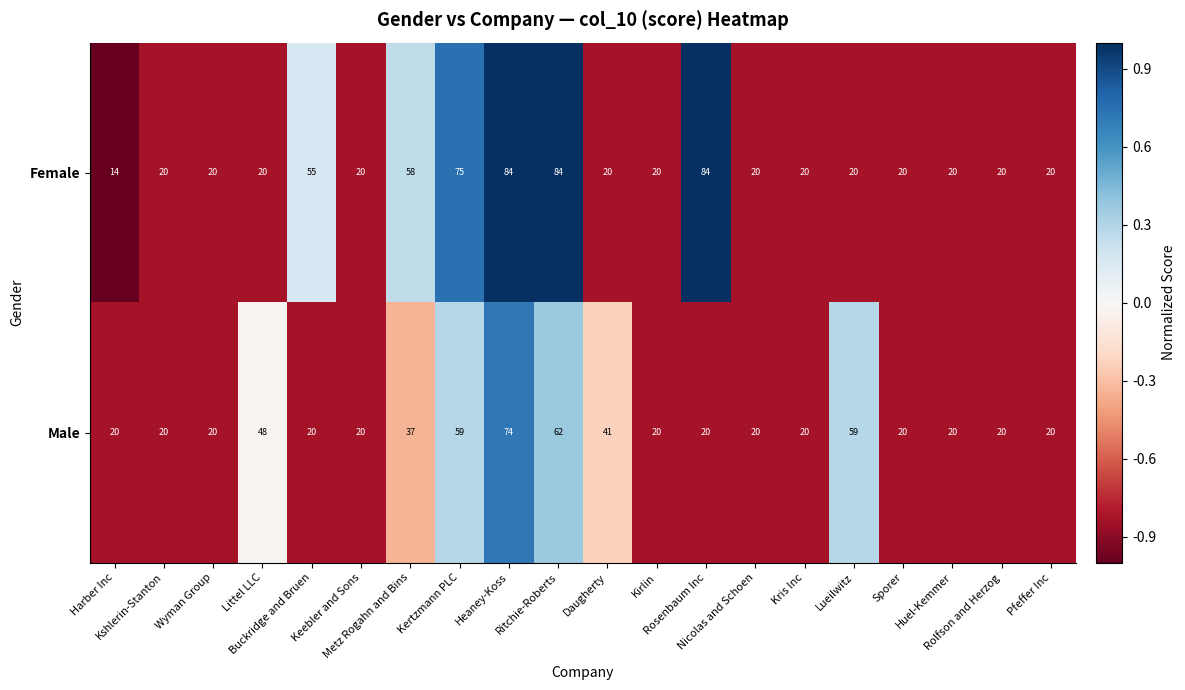

How many values in the Male series exceed 20?

7